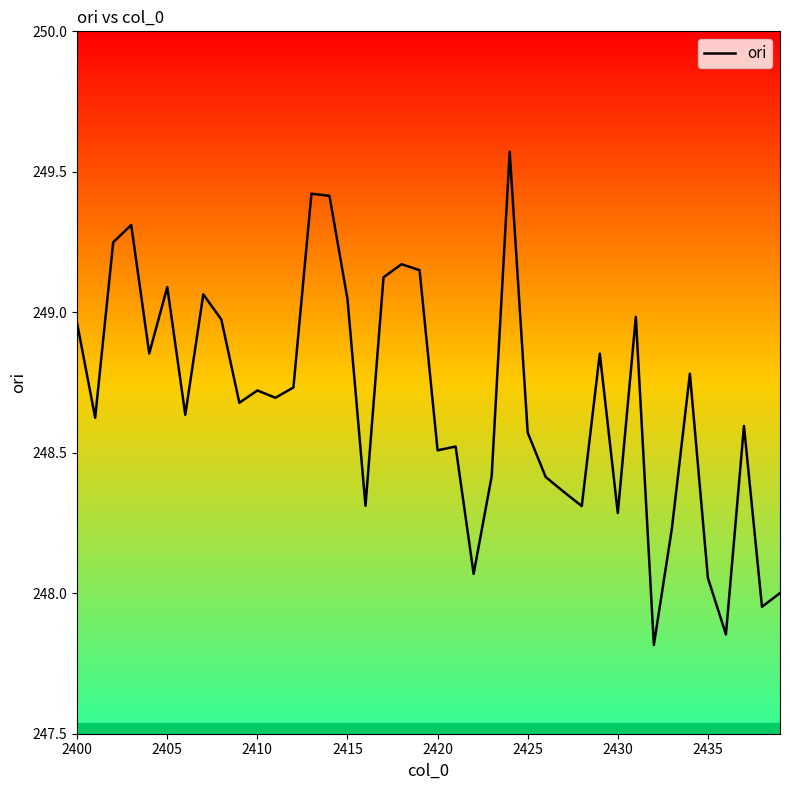

What is the minimum value shown in the chart?

247.8